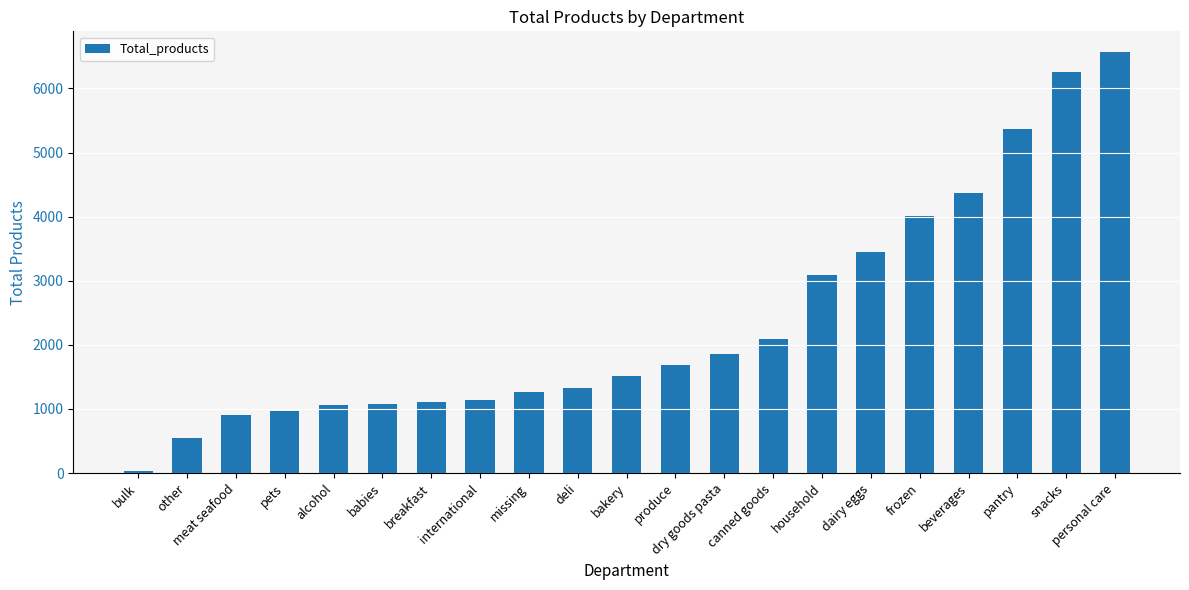

What is the change in value from bakery to personal care?

+5047